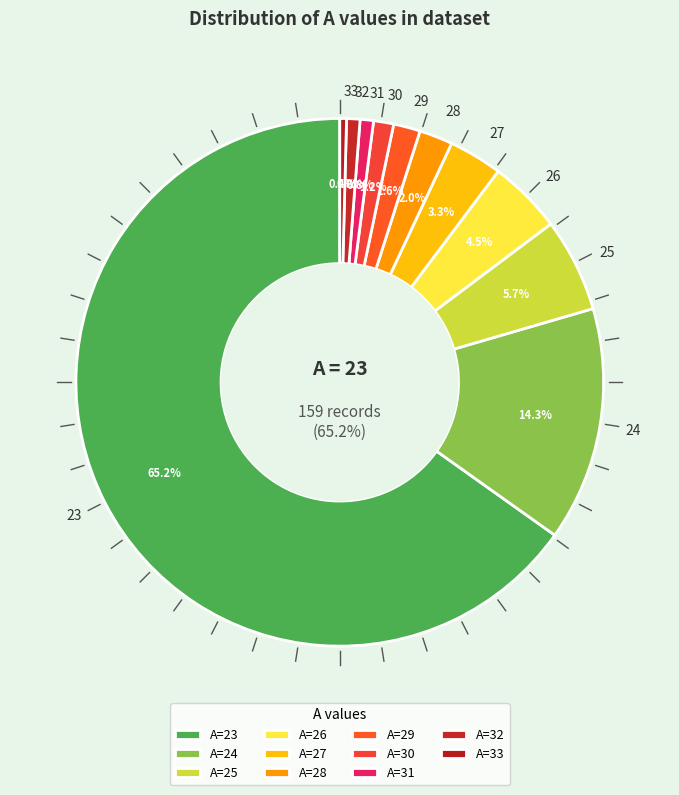

To the nearest percent, what percentage of the pie is 23?

65%